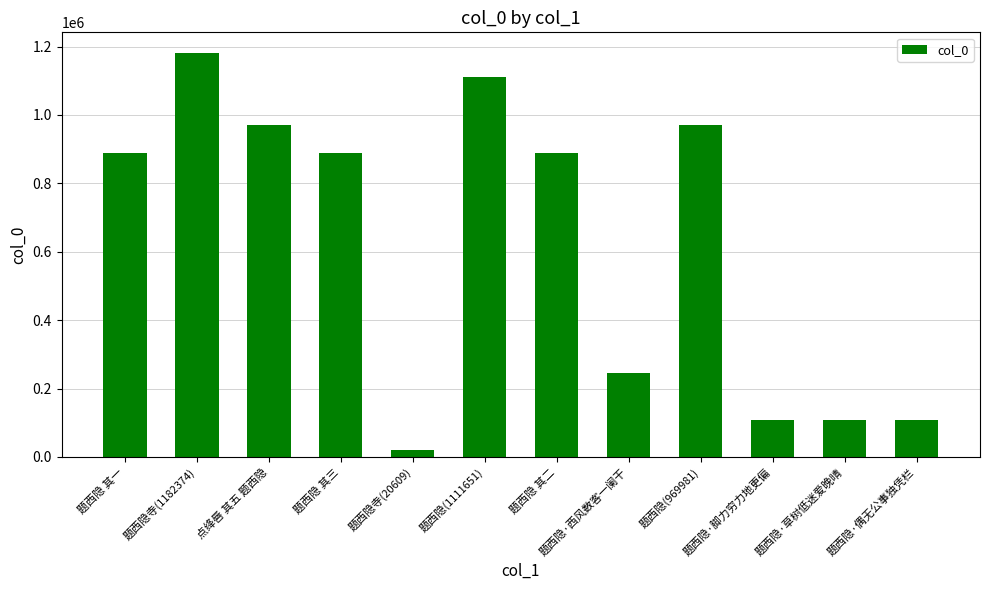

What is the difference between the values at 题西隐·偶无公事独凭栏 and 题西隐·脚力穷力地更偏?

1